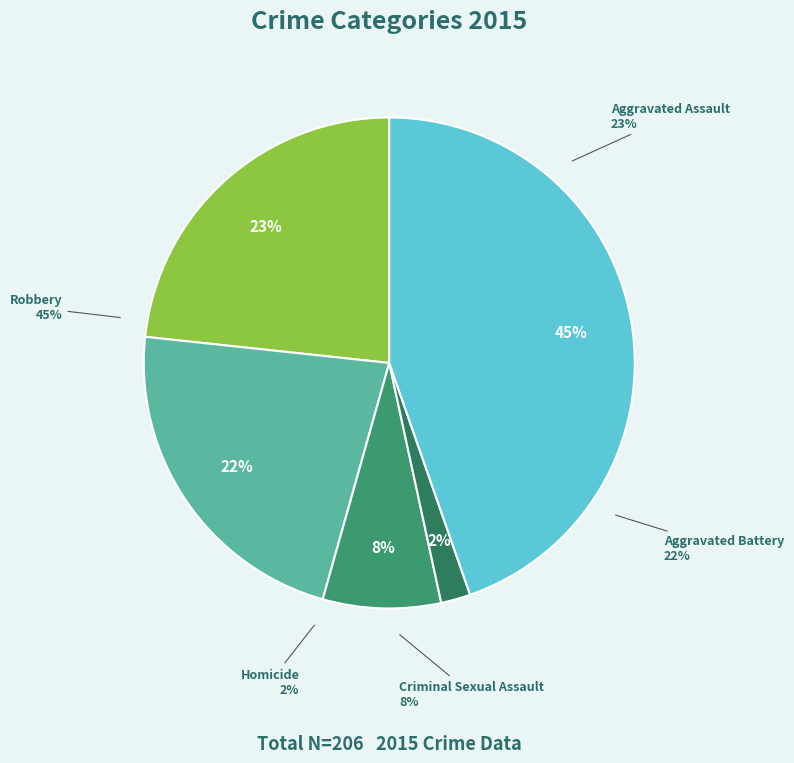

To the nearest percent, what portion does Robbery represent?

45%